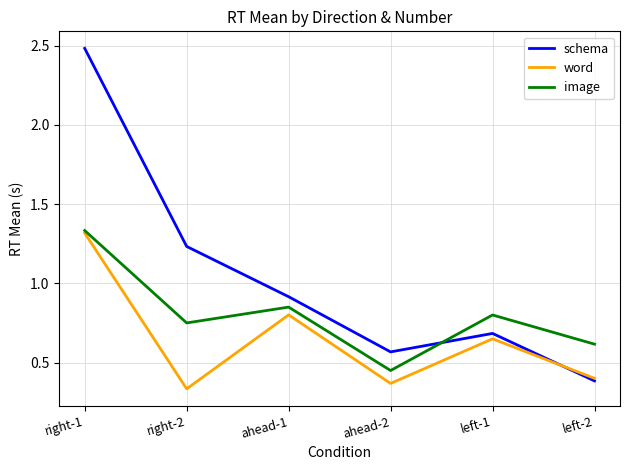

Is it true that schema equals 0.5 at left-2?

False